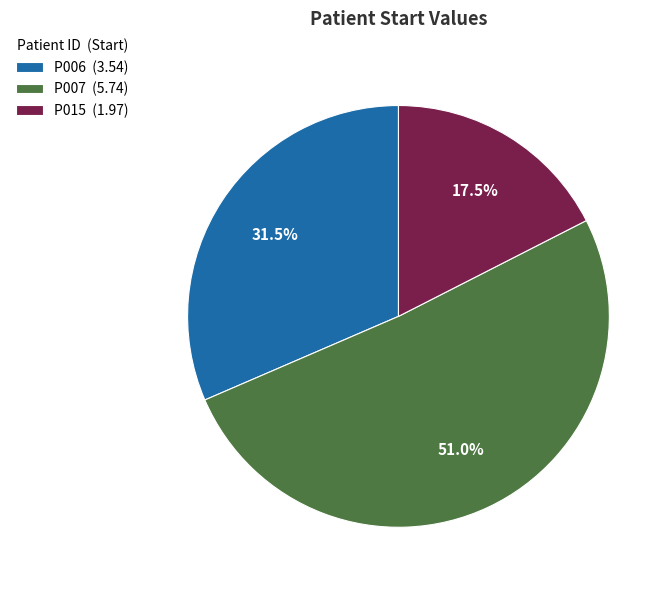

The P006 slice represents 18% of the pie. True or false?

False